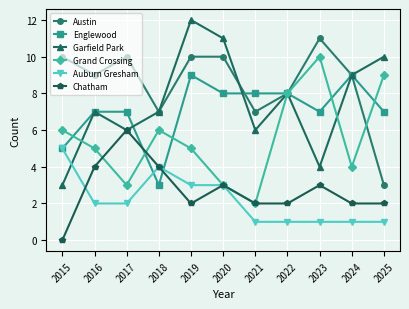

What is the sum of the Garfield Park values at 2016 and 2025?

17